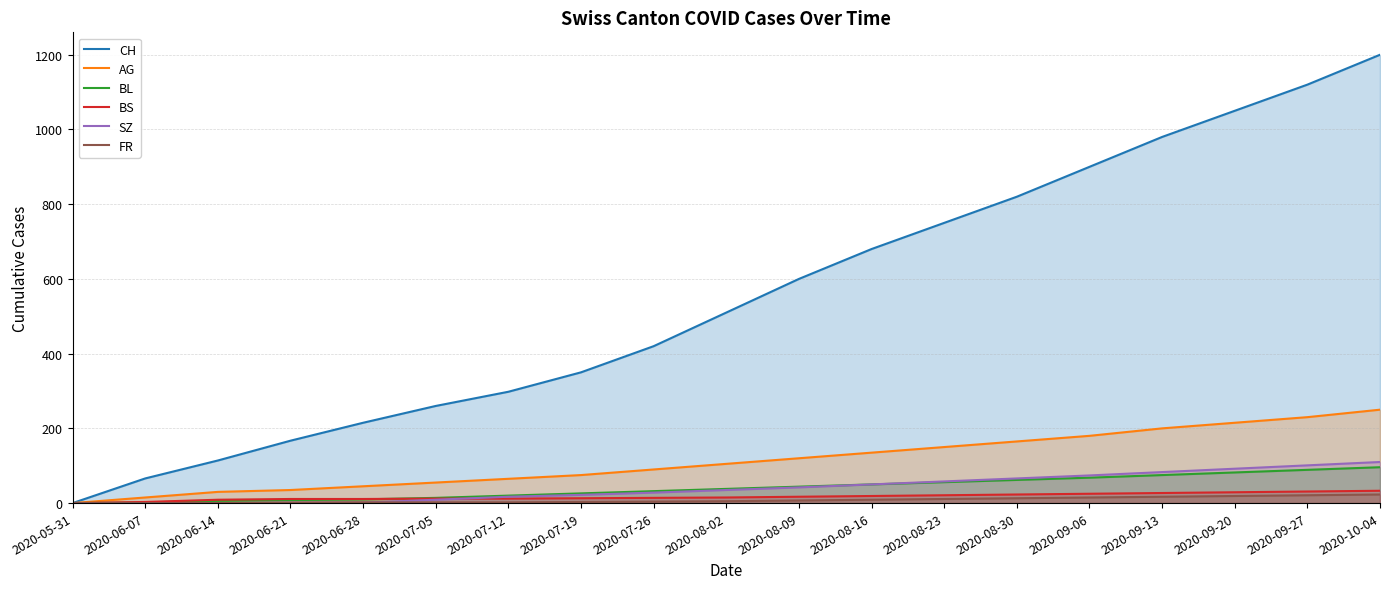

Is it true that FR equals 7 at 2020-07-26?

False